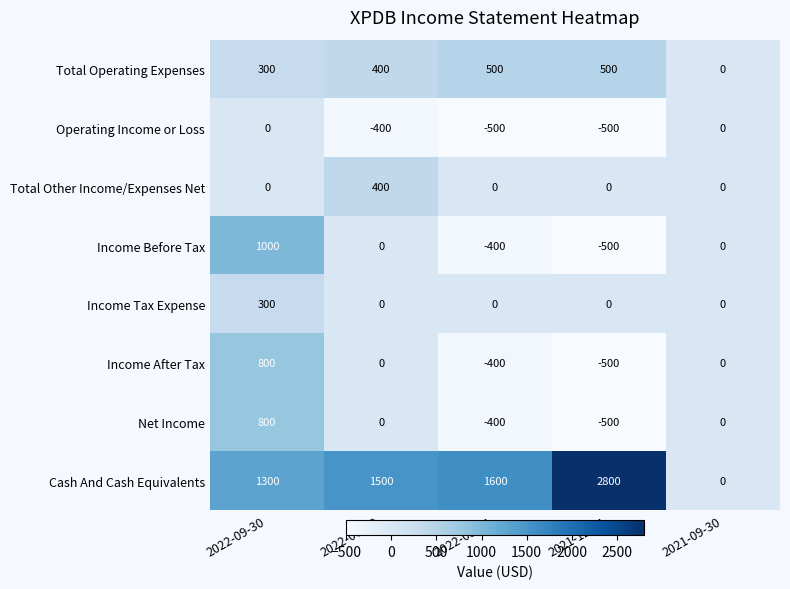

Count the number of categories in the chart.

5